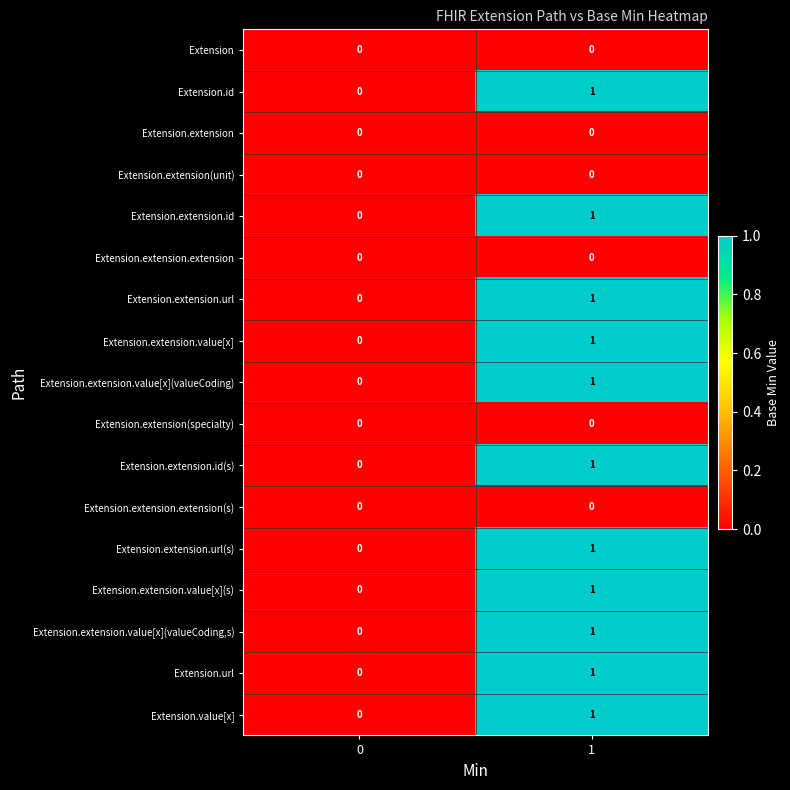

At which category does the chart reach its peak across all series?

1